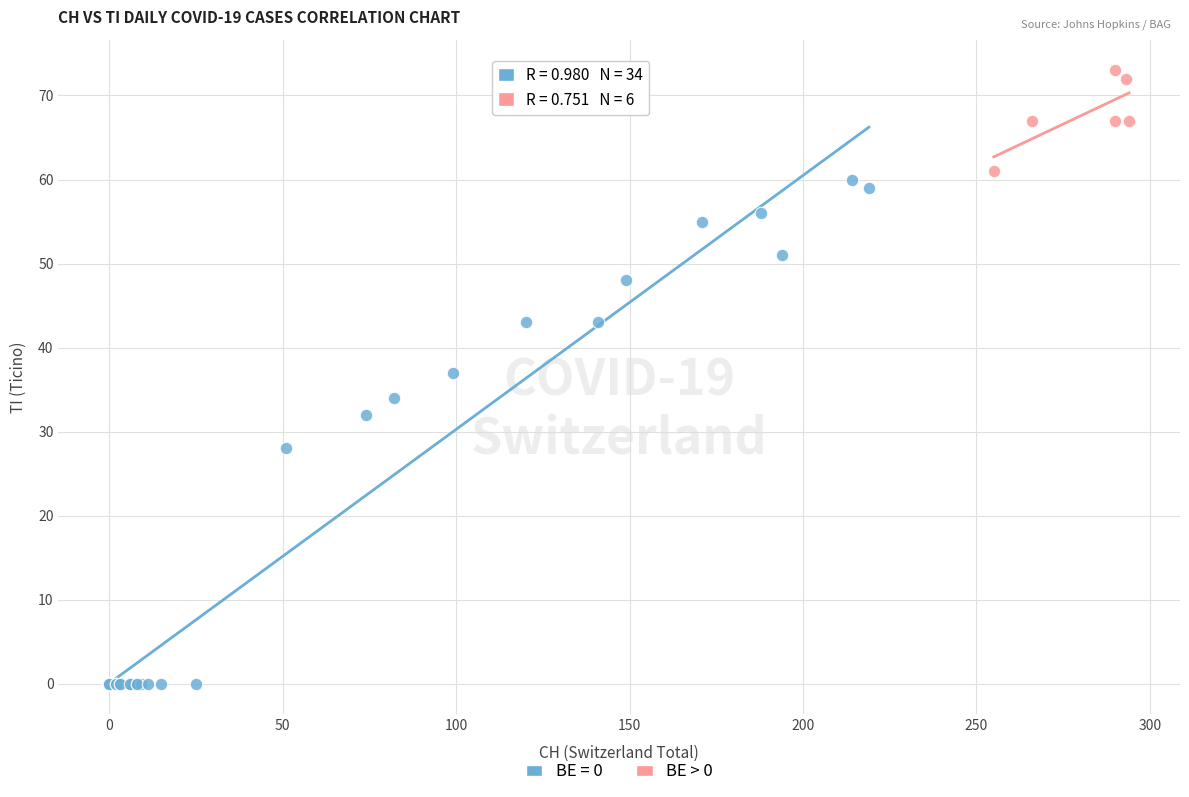

Which series has the widest spread of Y values?

BE = 0